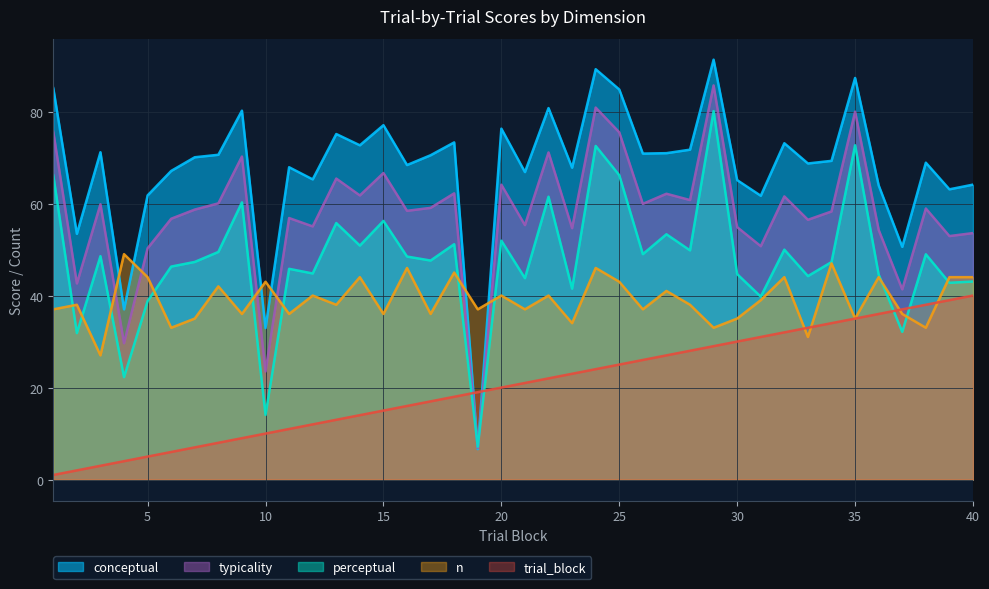

Where does the trial_block series first go above 21?

22